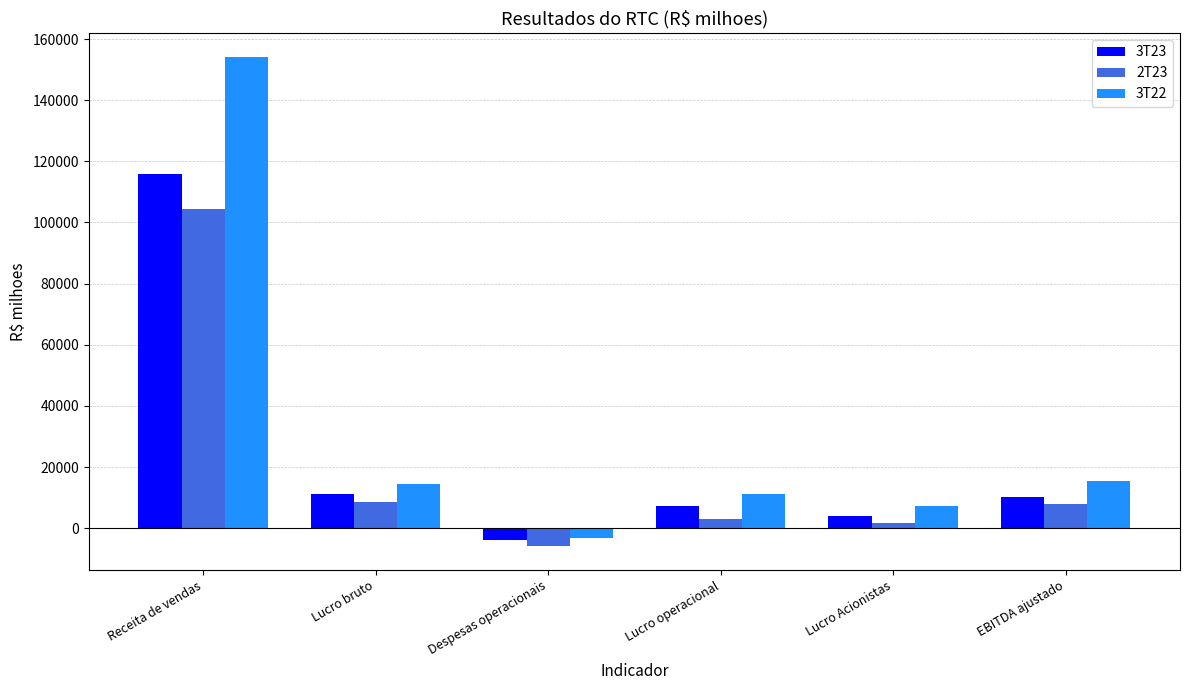

Where is 3T23 nearest to the value 55950?

Lucro bruto